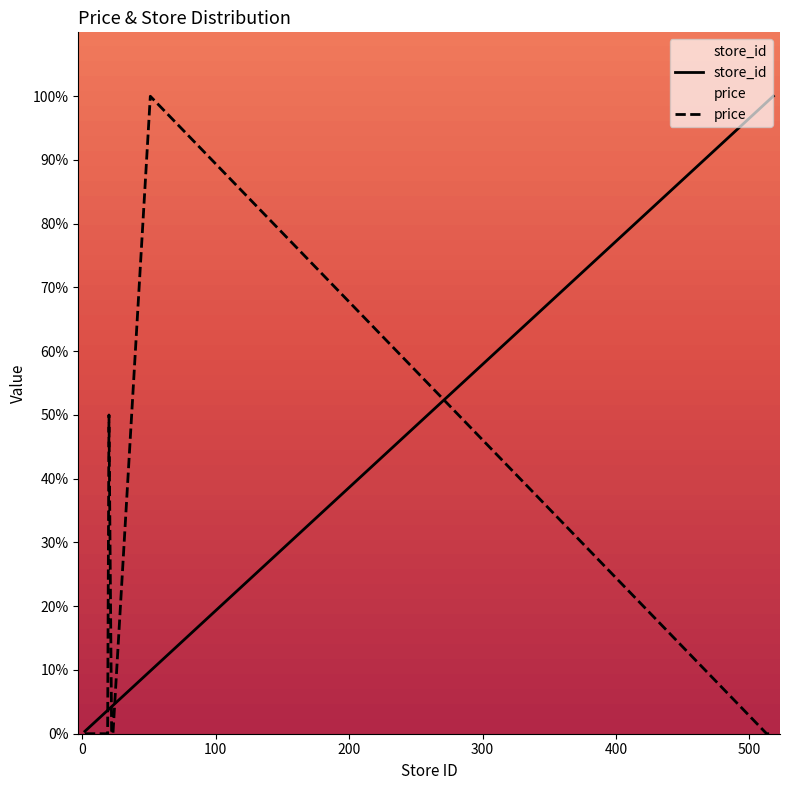

Rank the series by their average value, from lowest to highest.

price, store_id